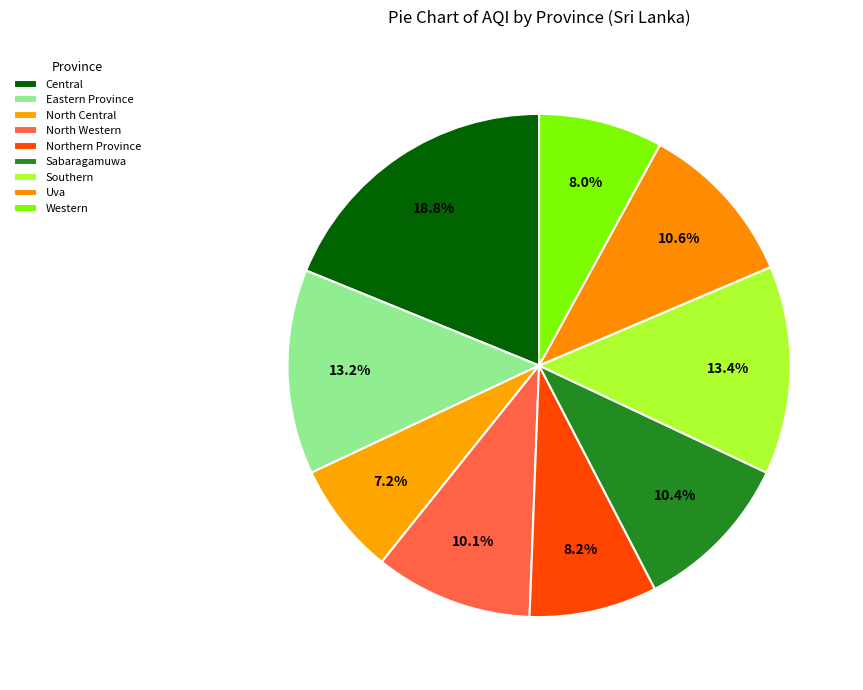

Rank the categories by value from highest to lowest.

Central, Southern, Eastern Province, Uva, Sabaragamuwa, North Western, Northern Province, Western, North Central